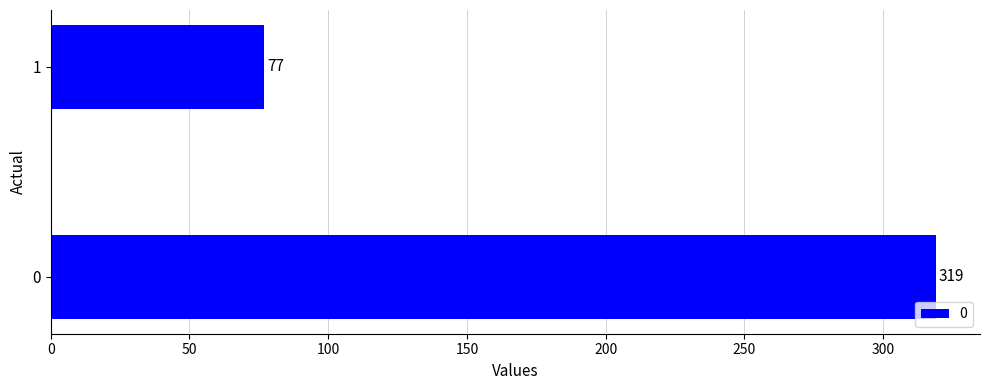

What is the difference between the values at 1 and 0?

242